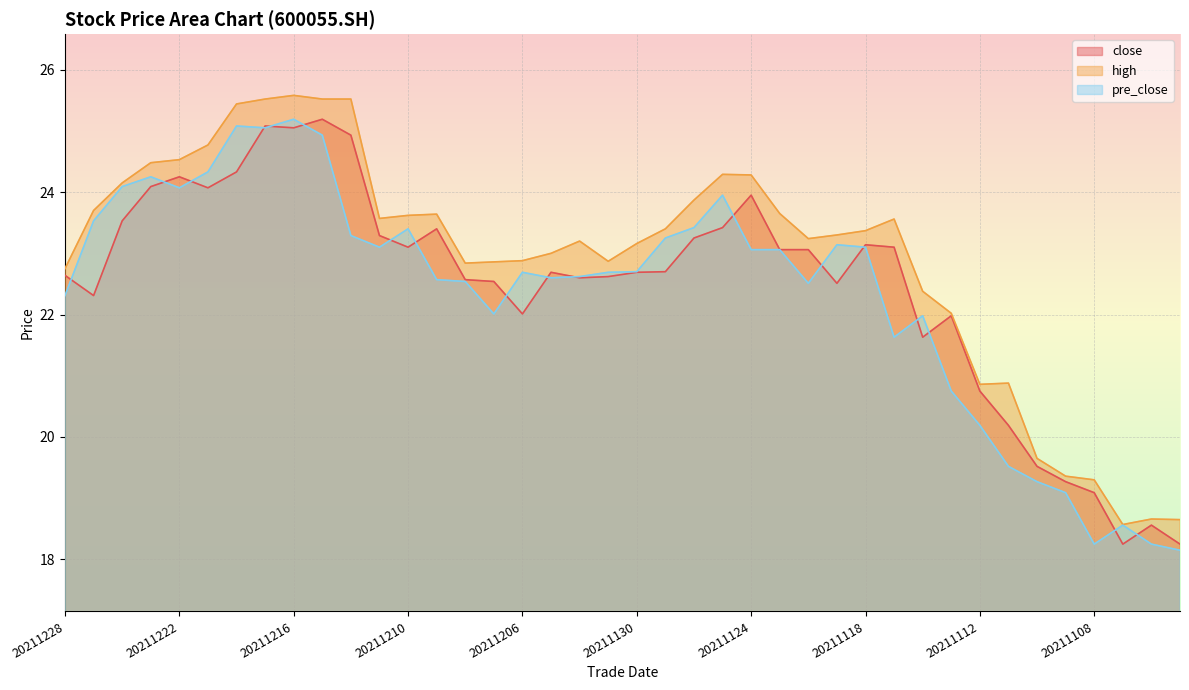

Which series has the widest spread of values?

pre_close